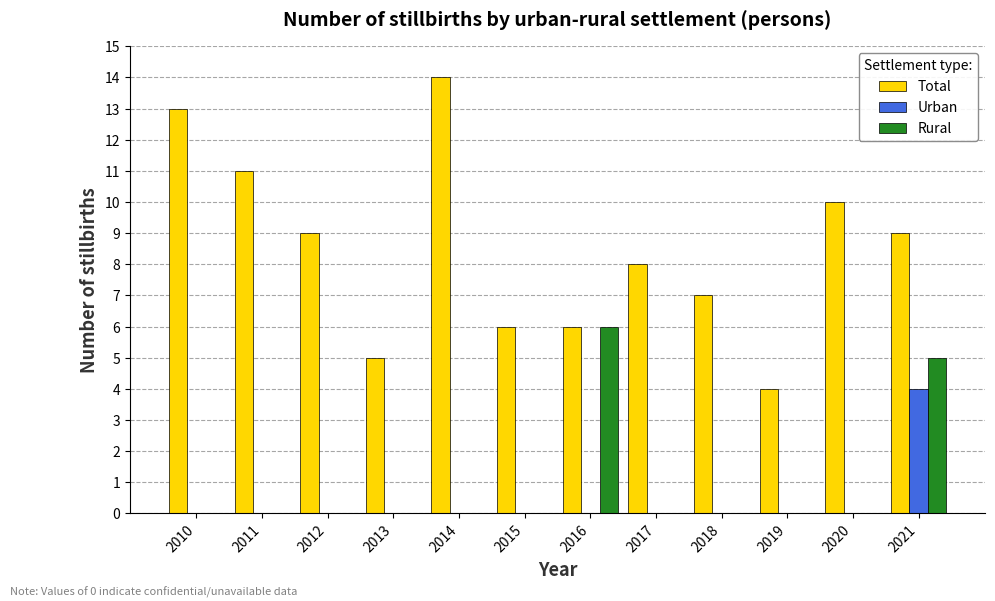

The Rural series shows 3 at 2018. True or false?

False